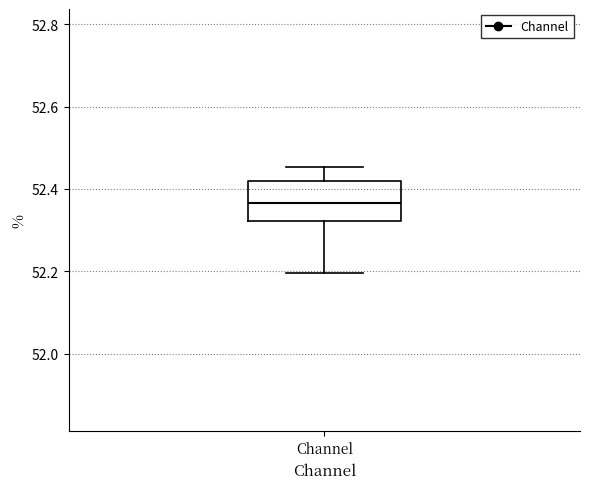

Where is the lower edge of the box for Channel on the y-axis? The values are not printed on the chart, so give them approximately, as read against the axis.

52.32